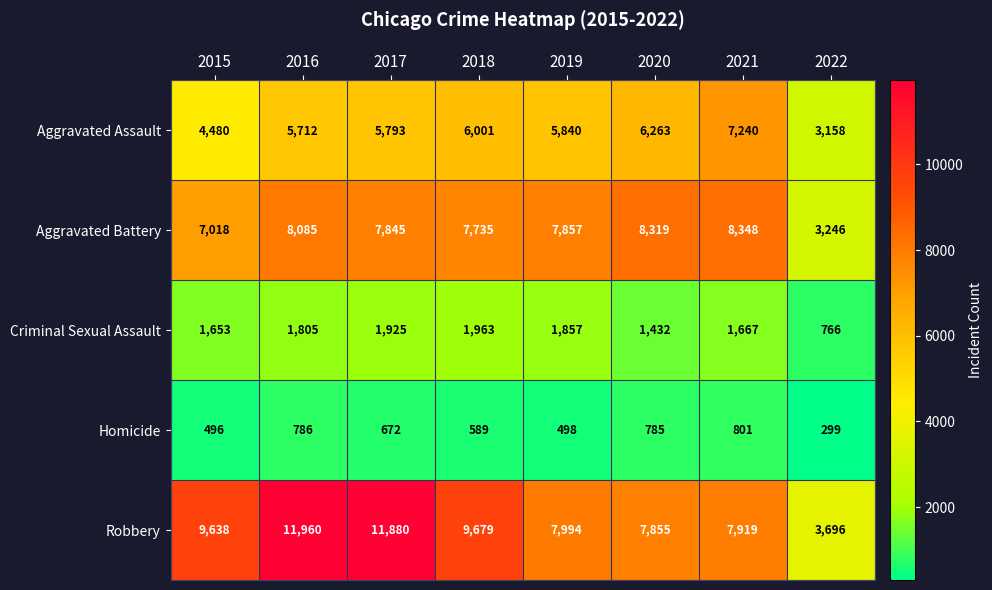

Where does the Homicide series first go above 672?

2016